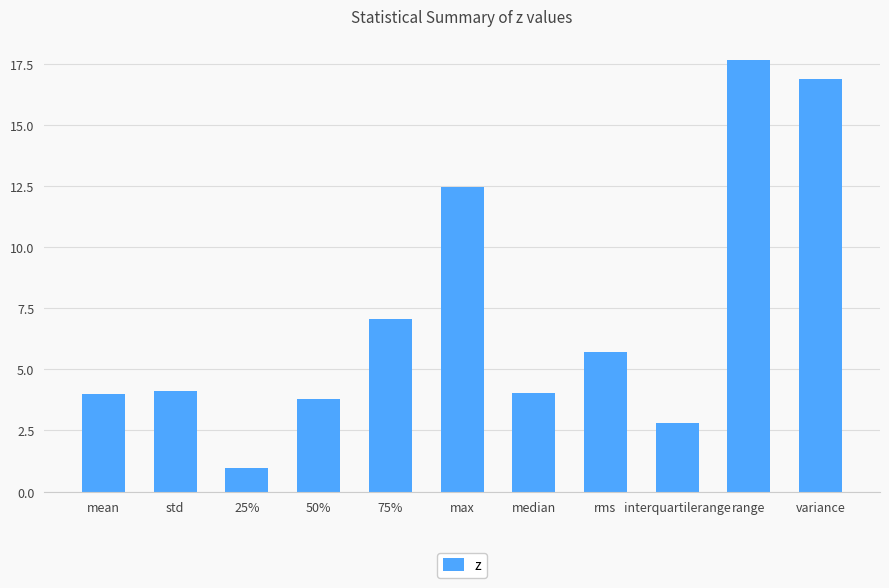

What is the average value?

7.2